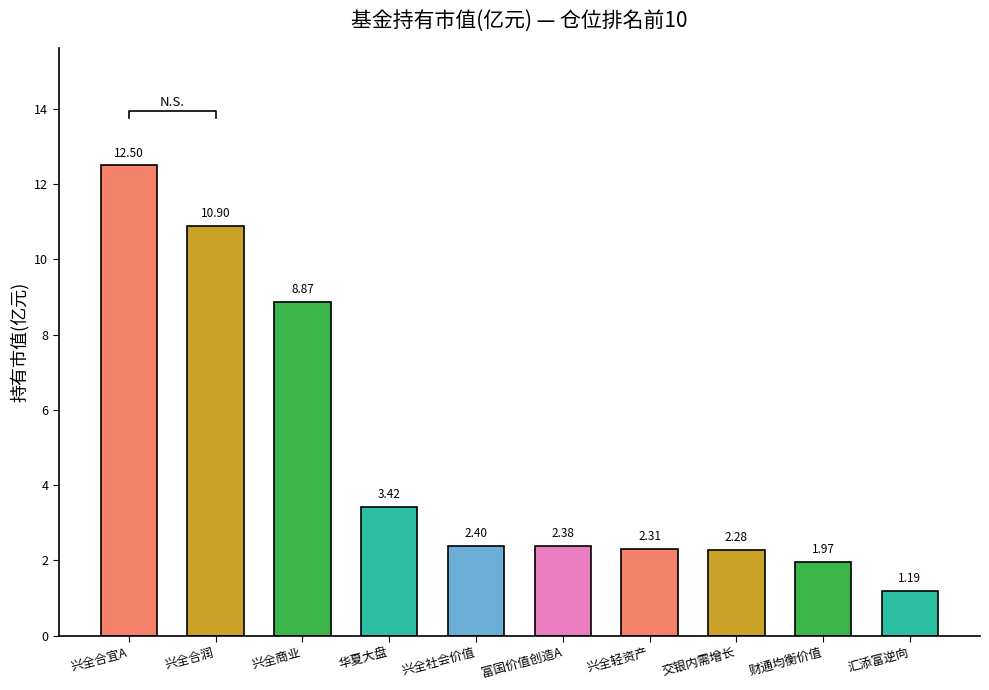

Reading left to right, transcribe all the data shown in this chart.

12.5	10.9	8.9	3.4	2.4	2.4	2.3	2.3	2.0	1.2